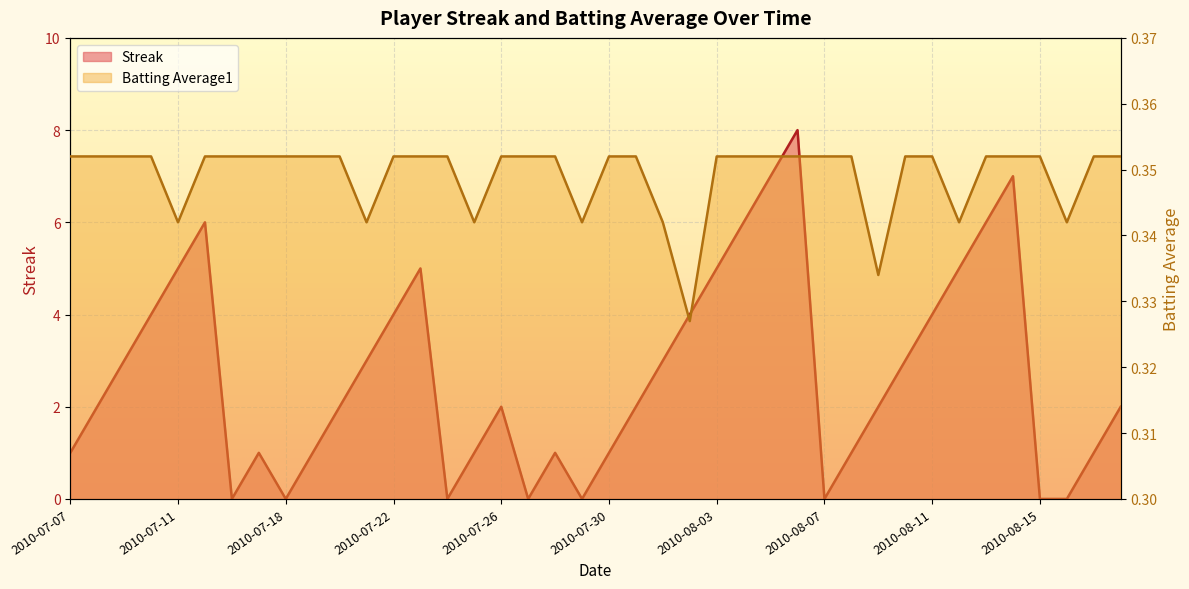

Reading right to left, list all the values displayed in this chart.

Streak: 2.0	1.0	0.0	0.0	7.0	6.0	5.0	4.0	3.0	2.0	1.0	0.0	8.0	7.0	6.0	5.0	4.0	3.0	2.0	1.0	0.0	1.0	0.0	2.0	1.0	0.0	5.0	4.0	3.0	2.0	1.0	0.0	1.0	0.0	6.0	5.0	4.0	3.0	2.0	1.0
Batting Average1: 0.4	0.4	0.3	0.4	0.4	0.4	0.3	0.4	0.4	0.3	0.4	0.4	0.4	0.4	0.4	0.4	0.3	0.3	0.4	0.4	0.3	0.4	0.4	0.4	0.3	0.4	0.4	0.4	0.3	0.4	0.4	0.4	0.4	0.4	0.4	0.3	0.4	0.4	0.4	0.4